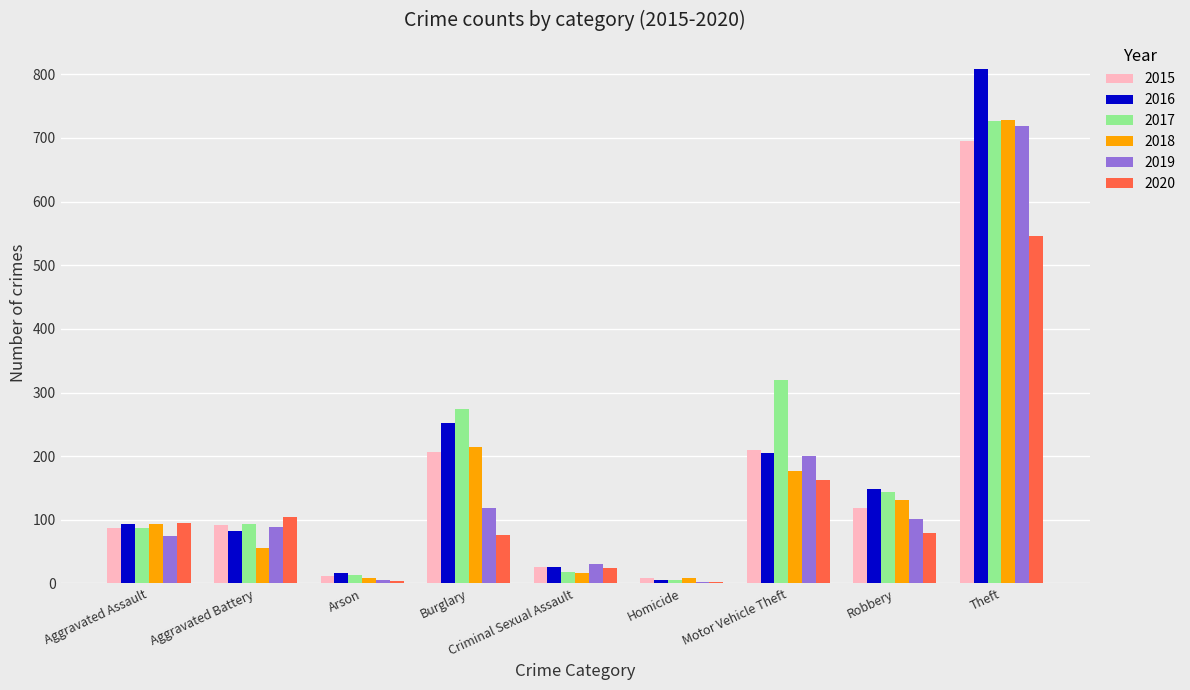

Is it true that 2018 equals 93 at Aggravated Assault?

True